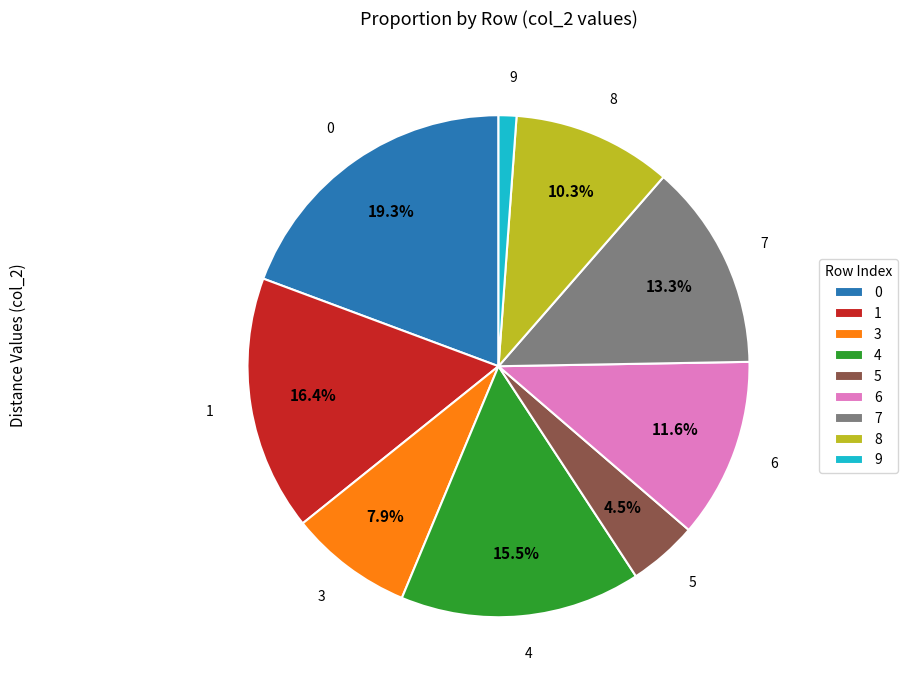

Which slice is the smallest?

9